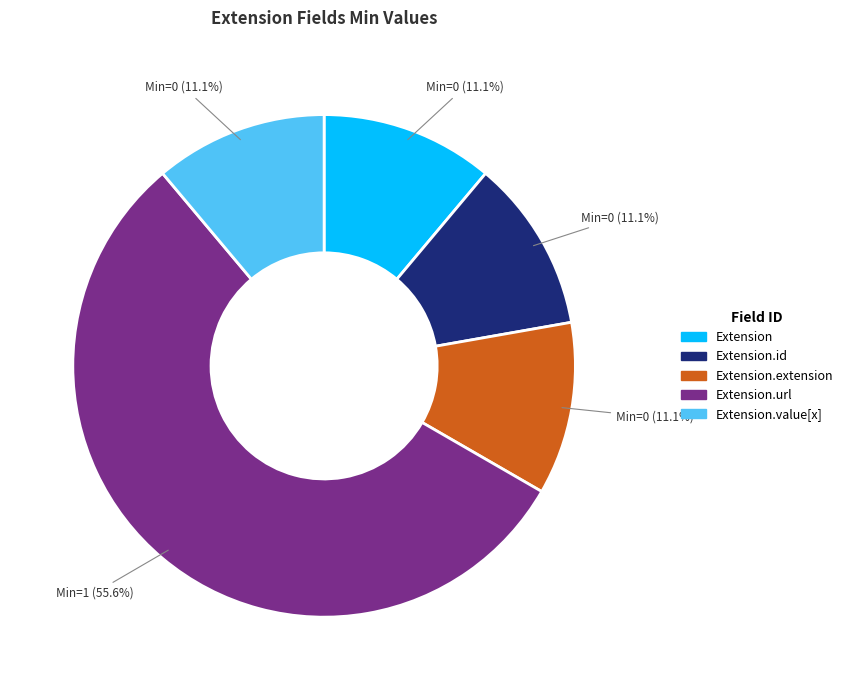

Is there a majority slice in this chart?

Yes